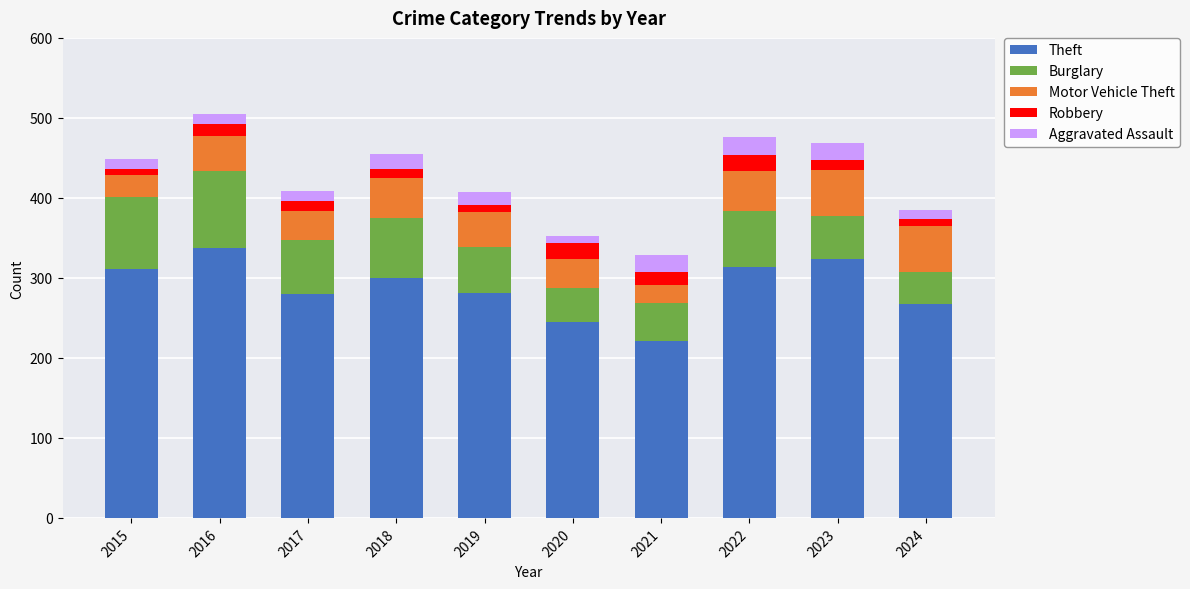

How many values in the Theft series are below 300?

5